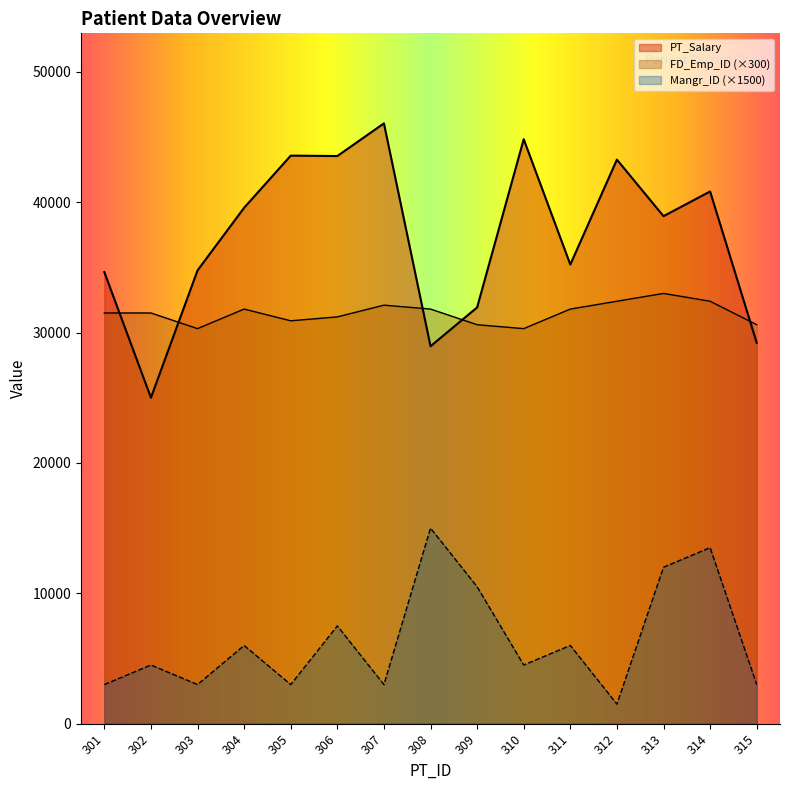

Is the value of PT_Salary at 312 greater than the value of FD_Emp_ID at 301?

Yes